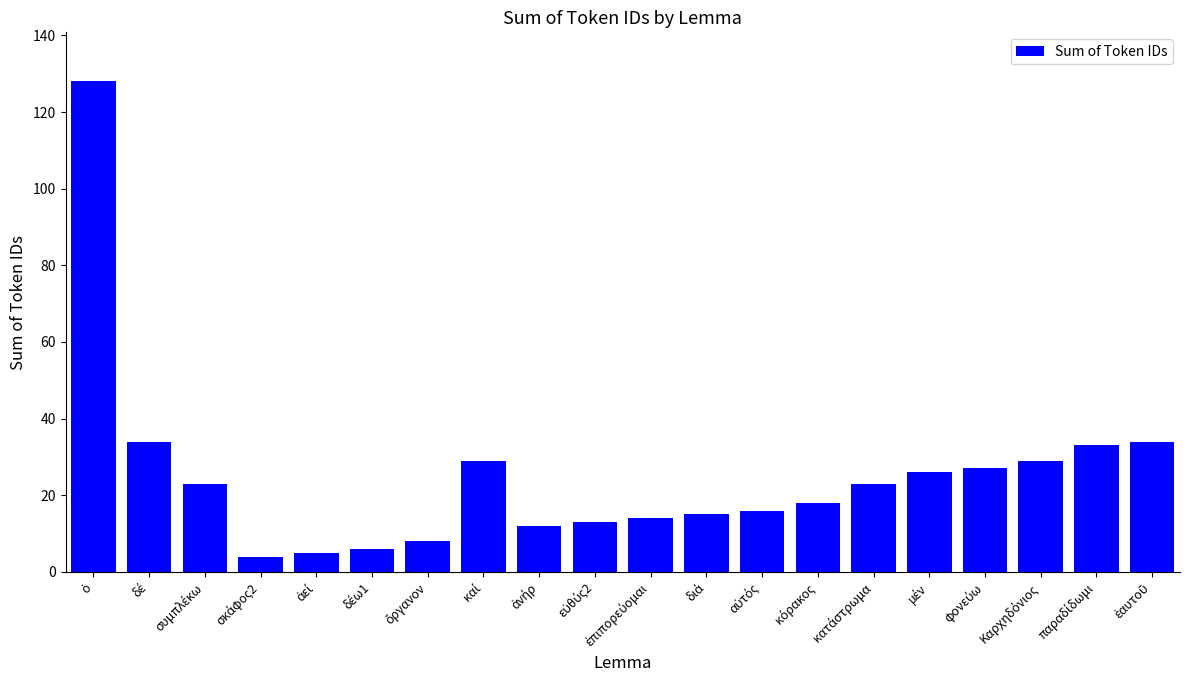

How many distinct data groups are displayed?

1